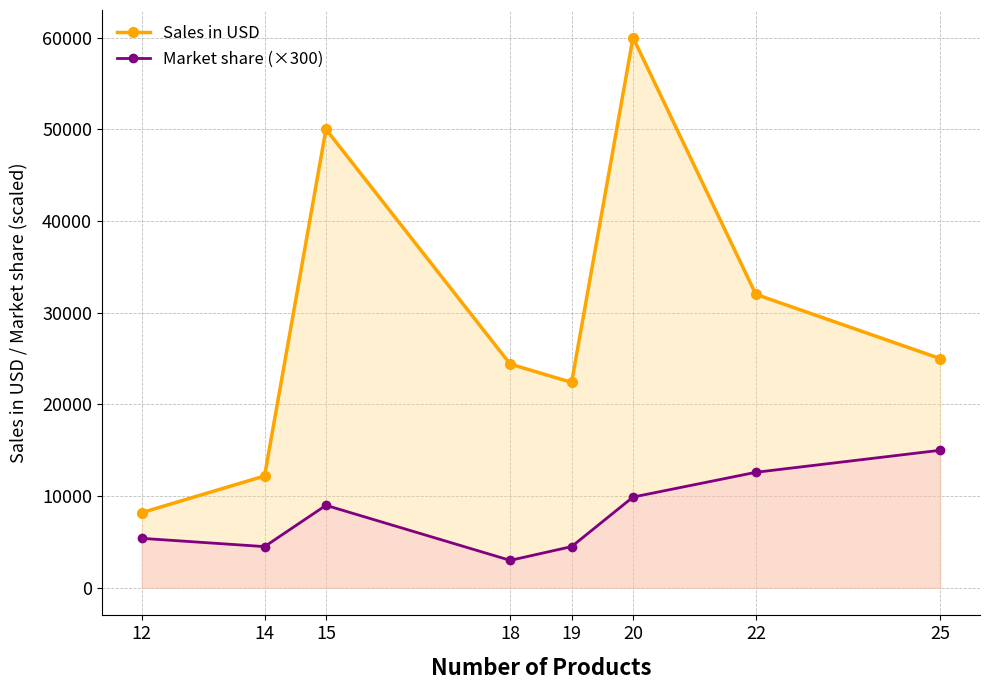

Which label corresponds to the smallest value in the chart?

18